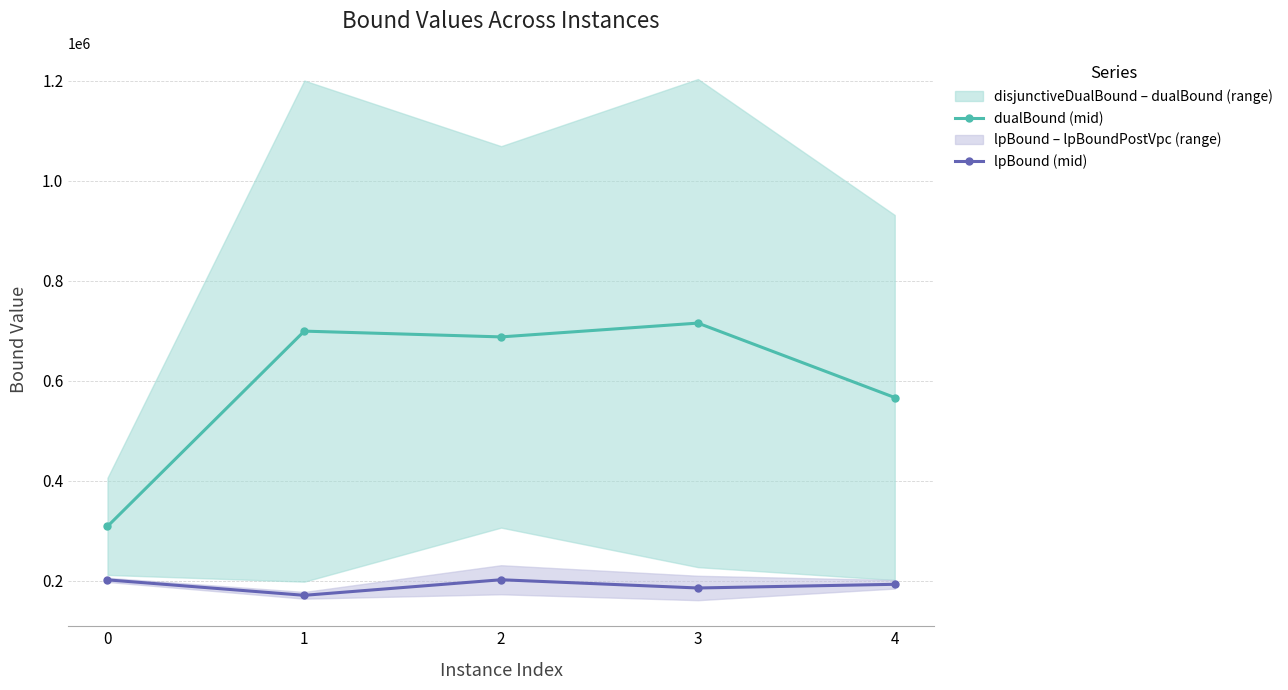

Does the chart display data point markers on the line(s)?

Yes